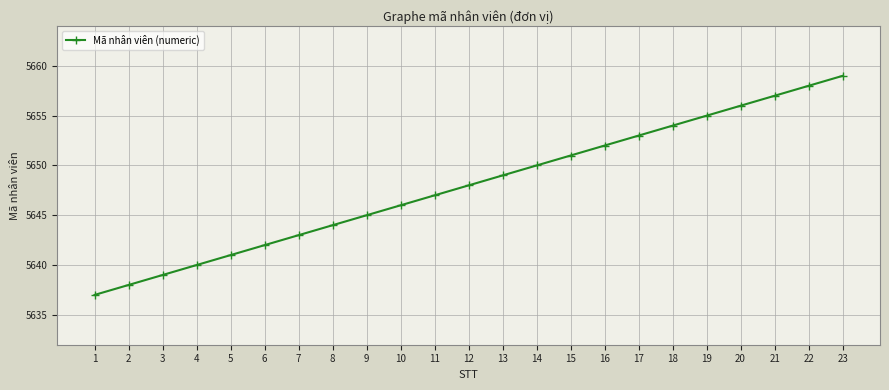

Reading left to right, transcribe all the data shown in this chart.

5637	5638	5639	5640	5641	5642	5643	5644	5645	5646	5647	5648	5649	5650	5651	5652	5653	5654	5655	5656	5657	5658	5659